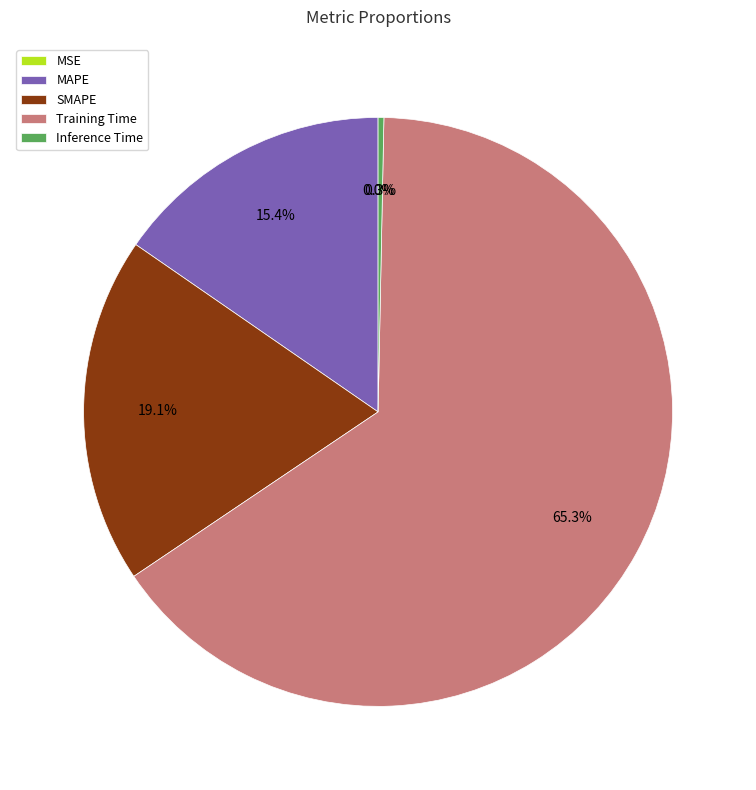

Between Inference Time and Training Time, which is larger?

Training Time